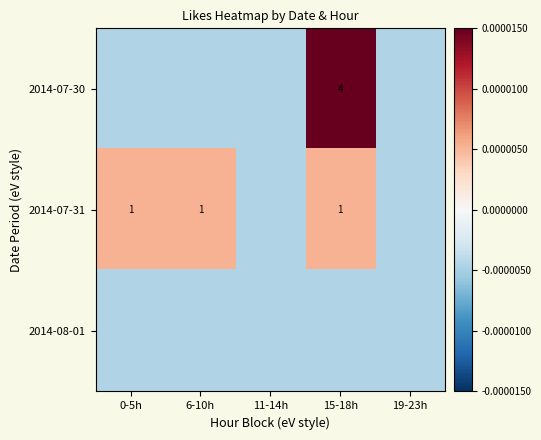

Between 6-10h and 19-23h, which is larger?

6-10h